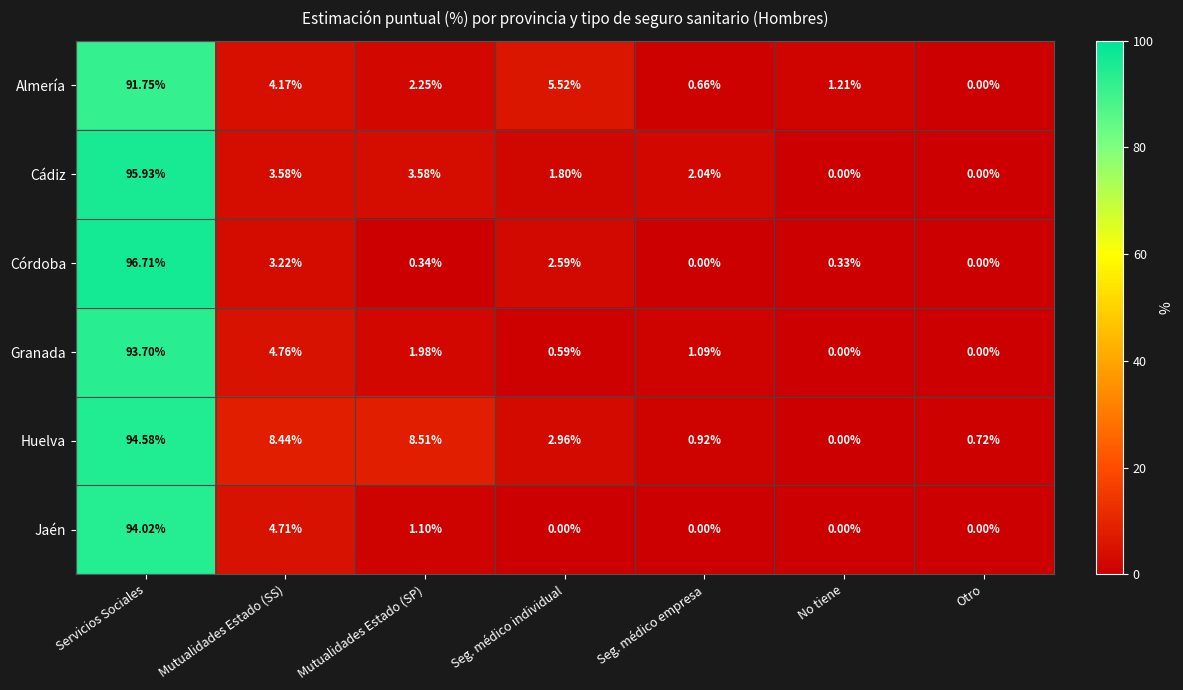

Count the number of categories in the chart.

7